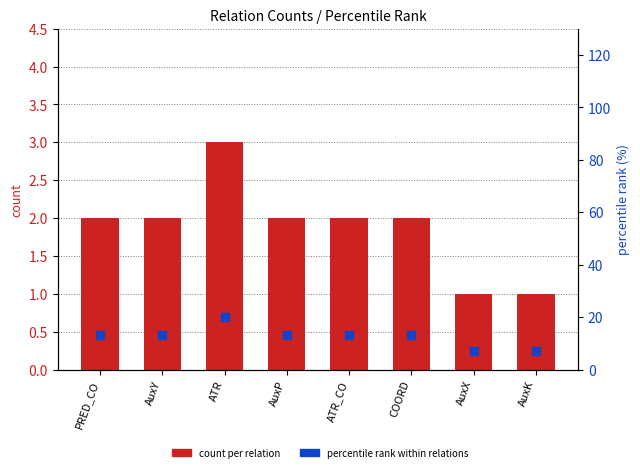

Which series has the largest total across all categories?

percentile rank